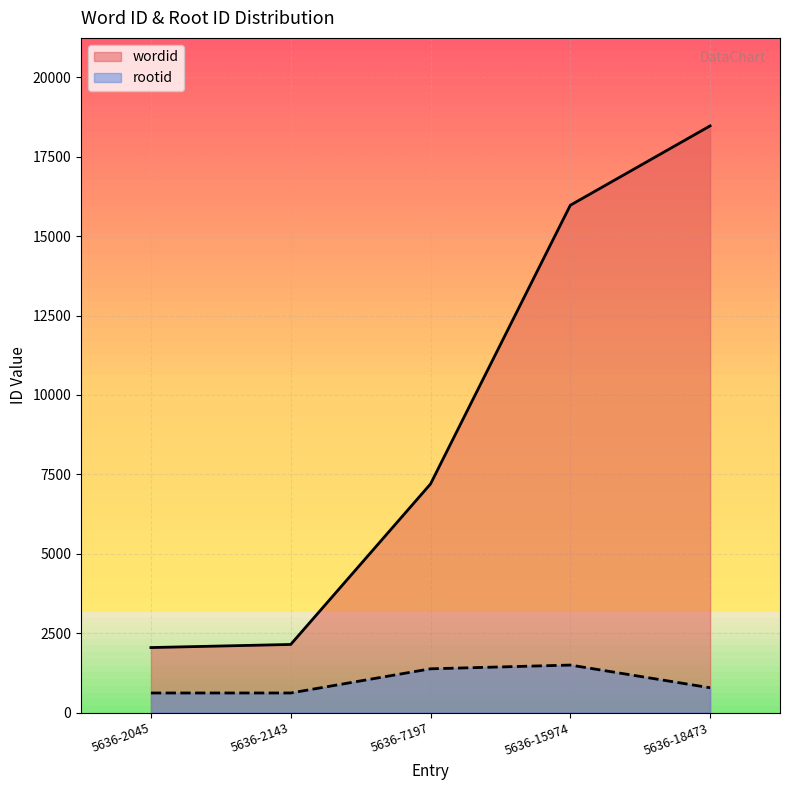

At which label does wordid reach its minimum?

5636-2045